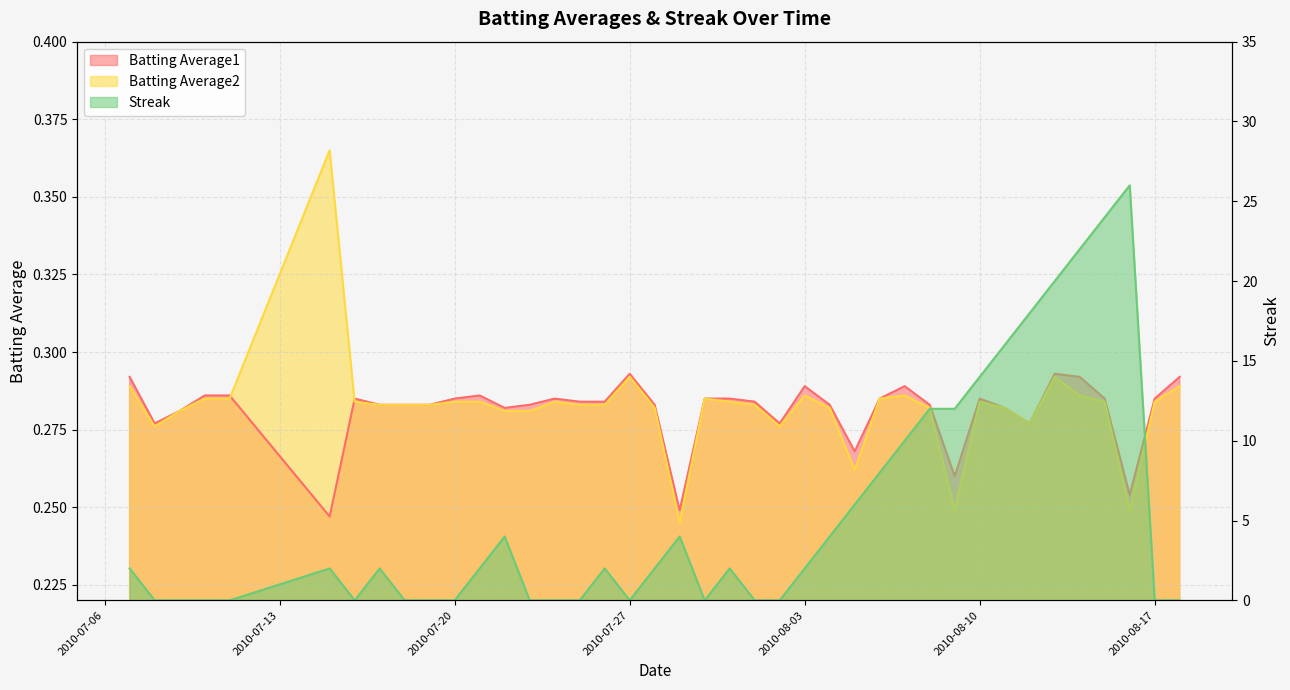

What is the sum of the Streak values at 2010-07-22 and 2010-07-23?

4.0